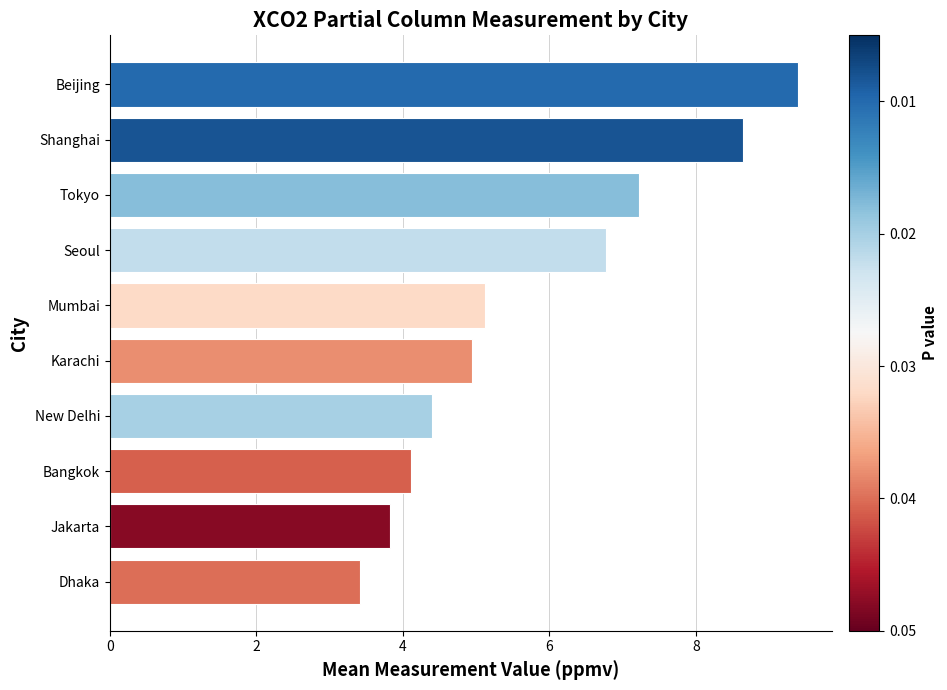

Reading bottom to top, list all the values displayed in this chart.

3.4	3.8	4.1	4.4	5.0	5.1	6.8	7.2	8.7	9.4